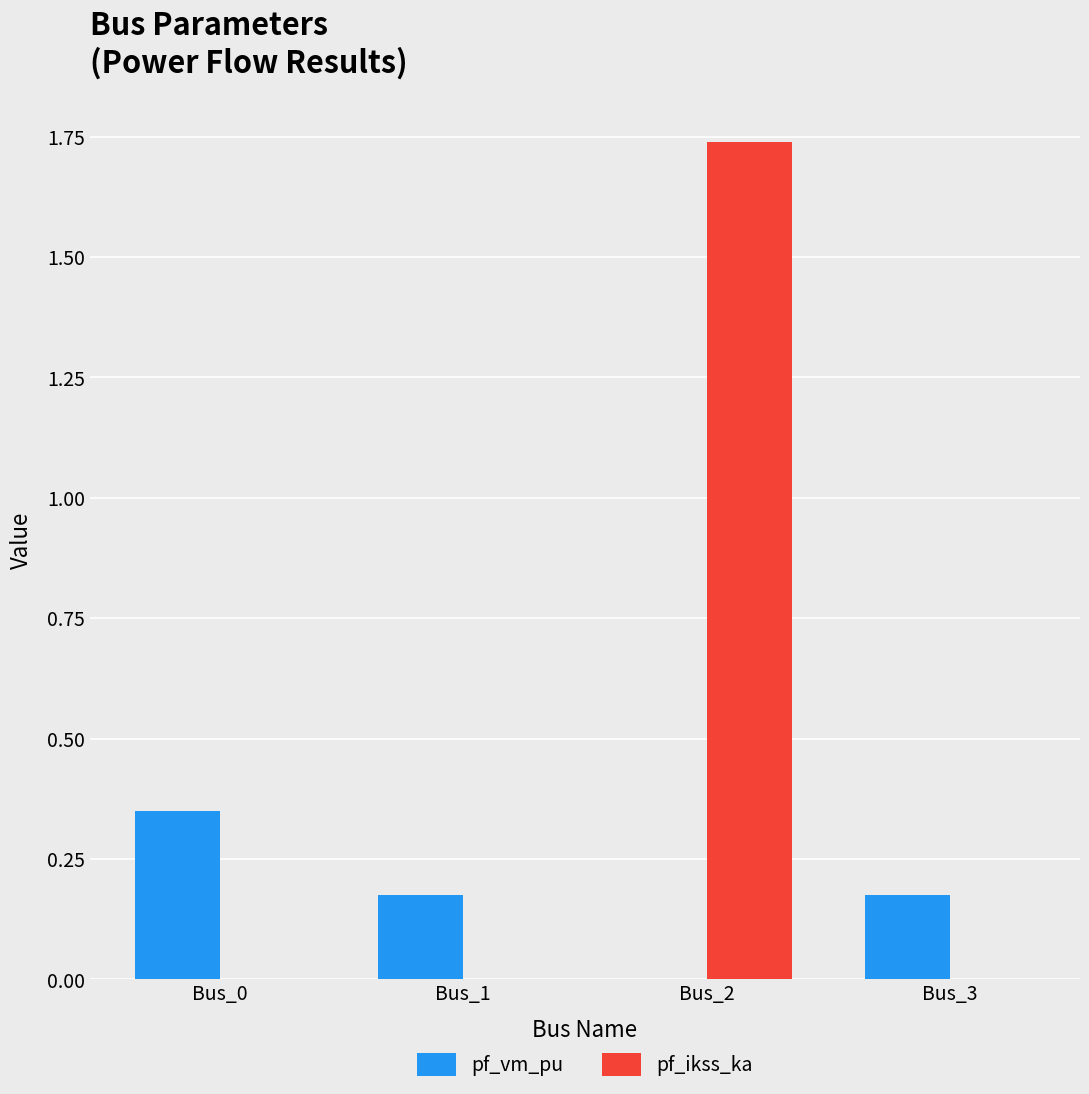

How many values in the pf_vm_pu series exceed 0?

3